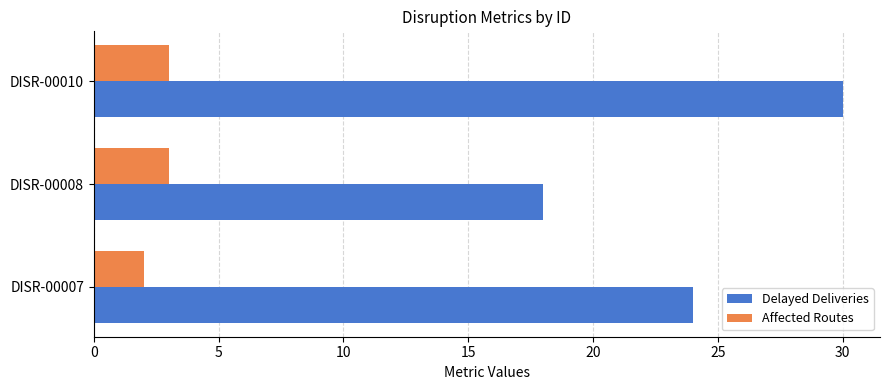

What is the minimum value for Affected Routes?

2